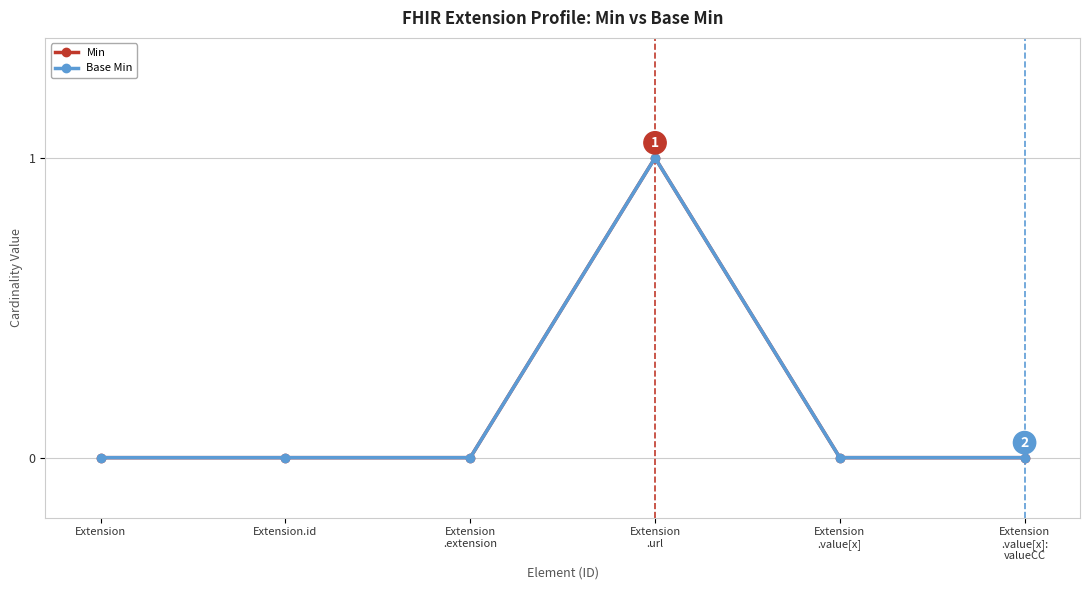

Is this an area chart (filled region under the line)?

No